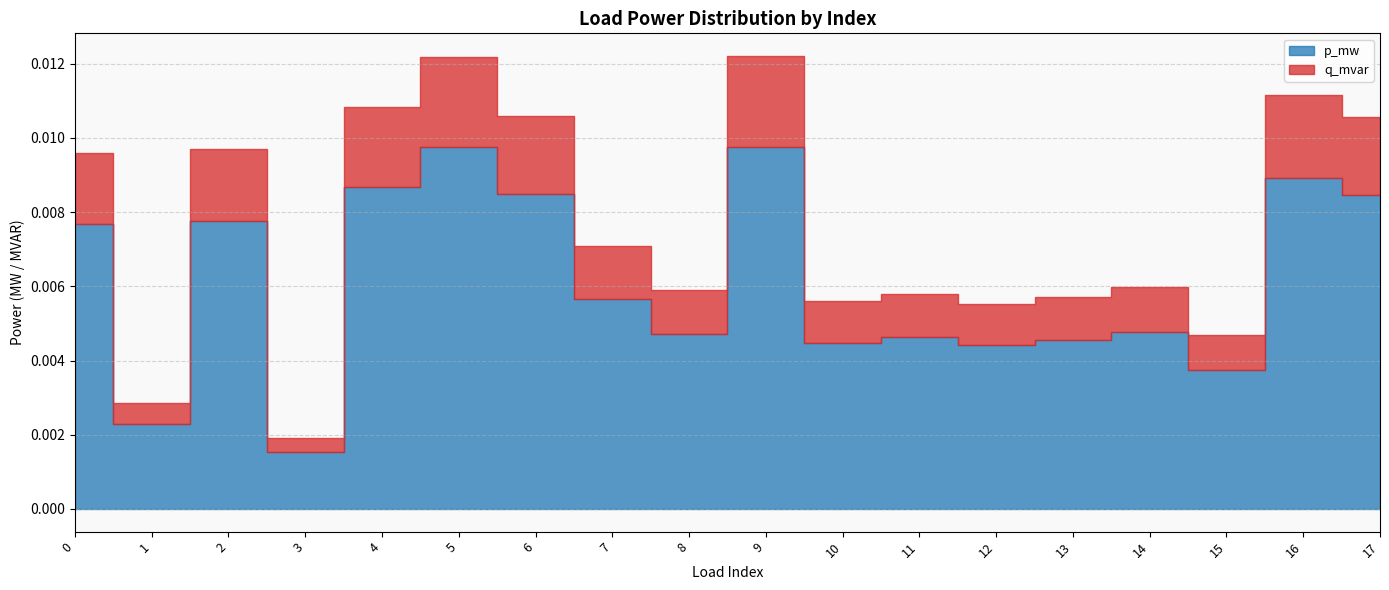

Count the q_mvar values in the range 0 to 1.

18